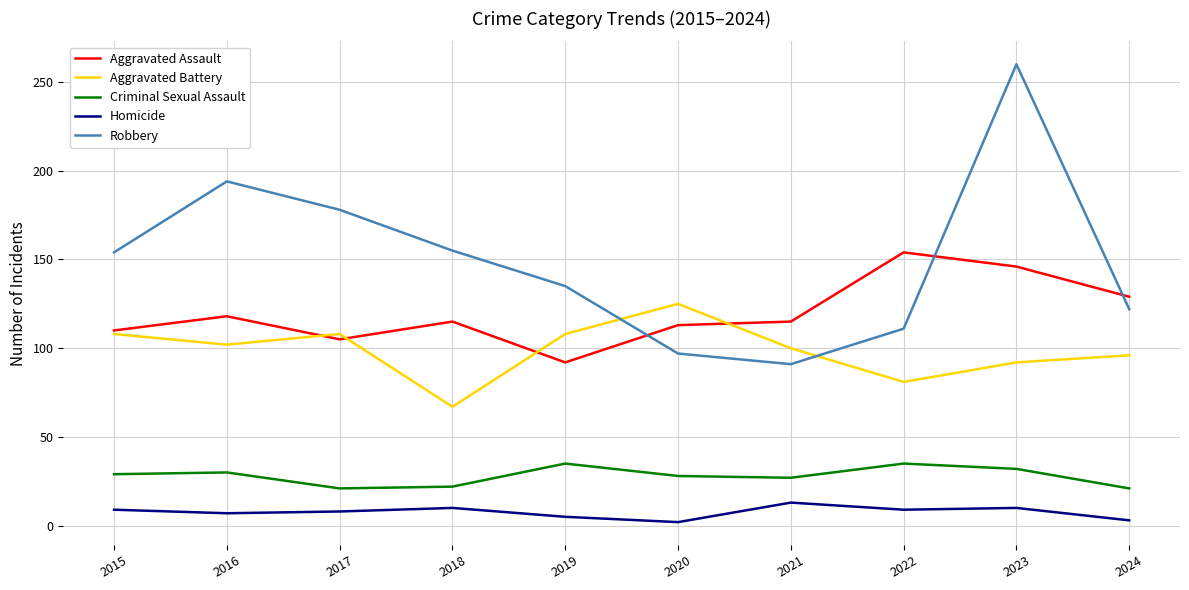

What is the total value across all series at 2023?

540